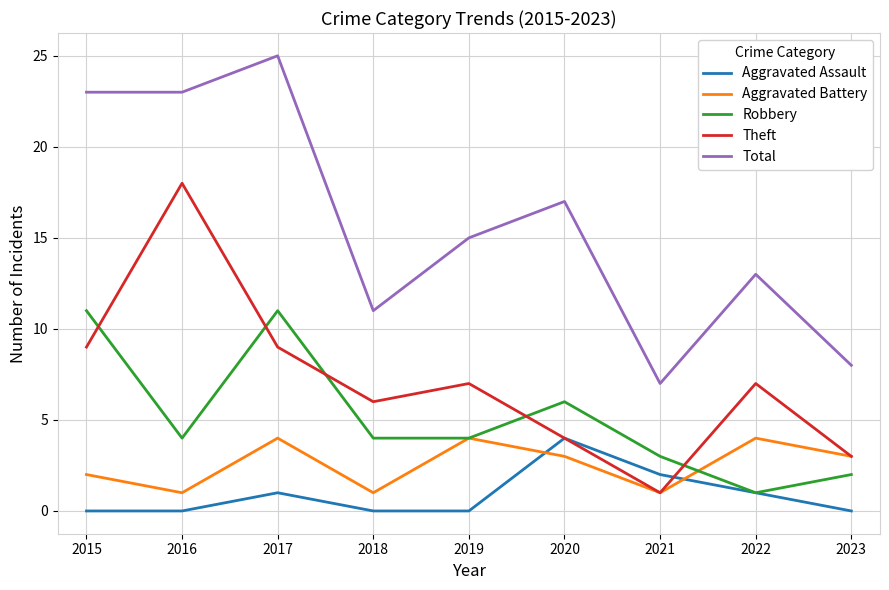

At which category does Aggravated Battery reach its first local peak?

2017